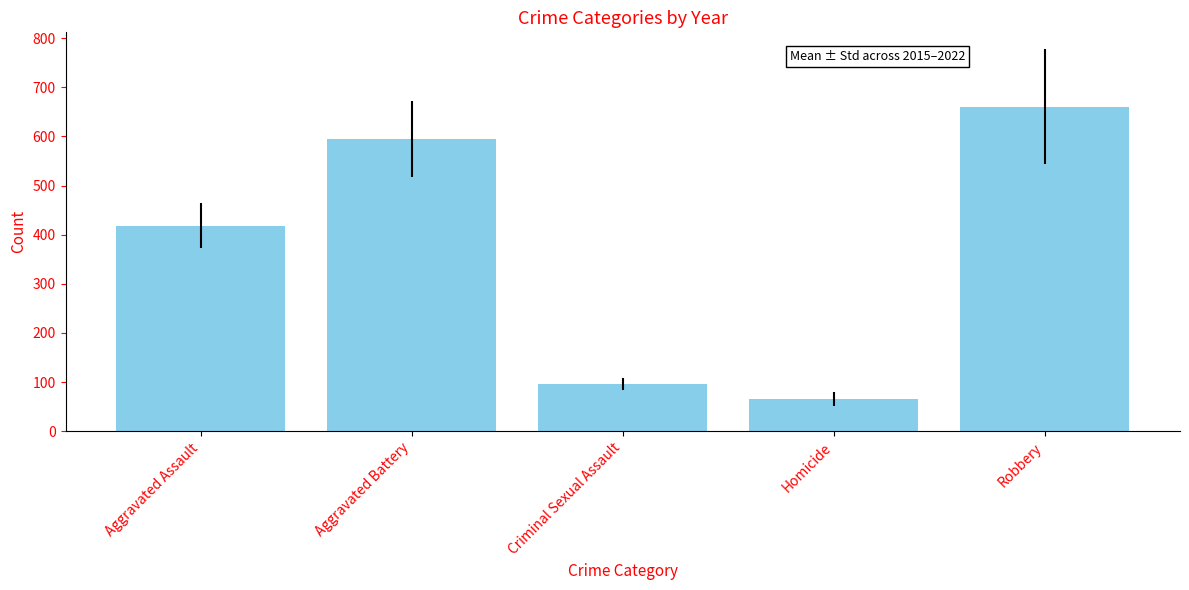

True or false: the data shows 595.1 at Aggravated Battery.

True